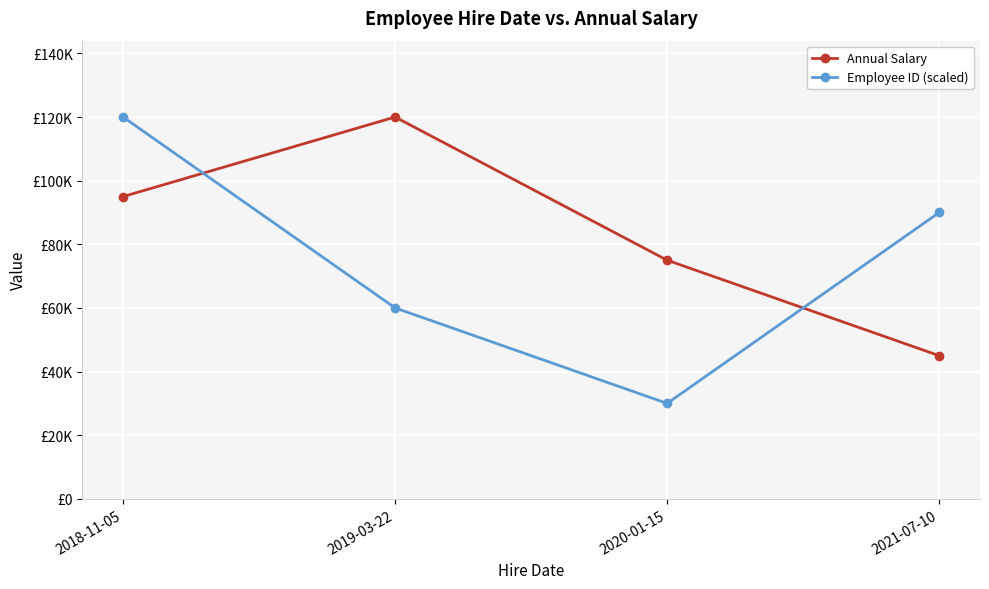

What are all the series names shown in the legend?

Annual Salary, Employee ID (scaled)